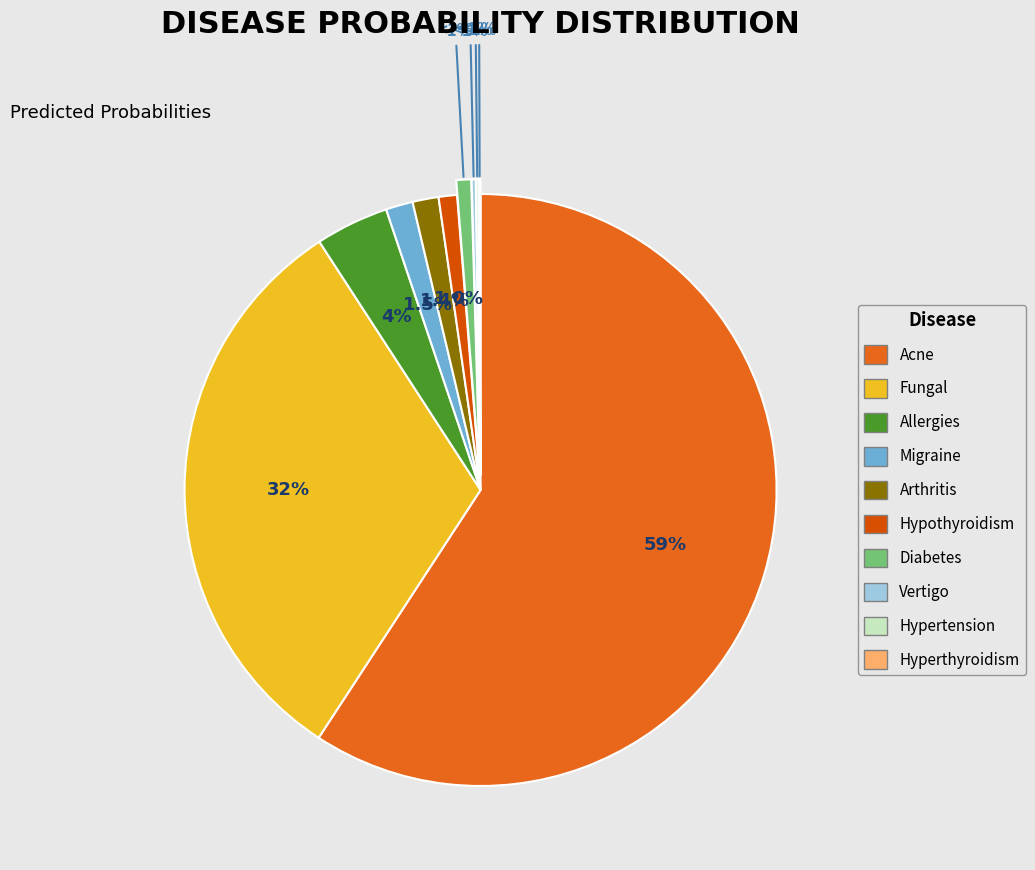

How many segments does this pie chart have?

10